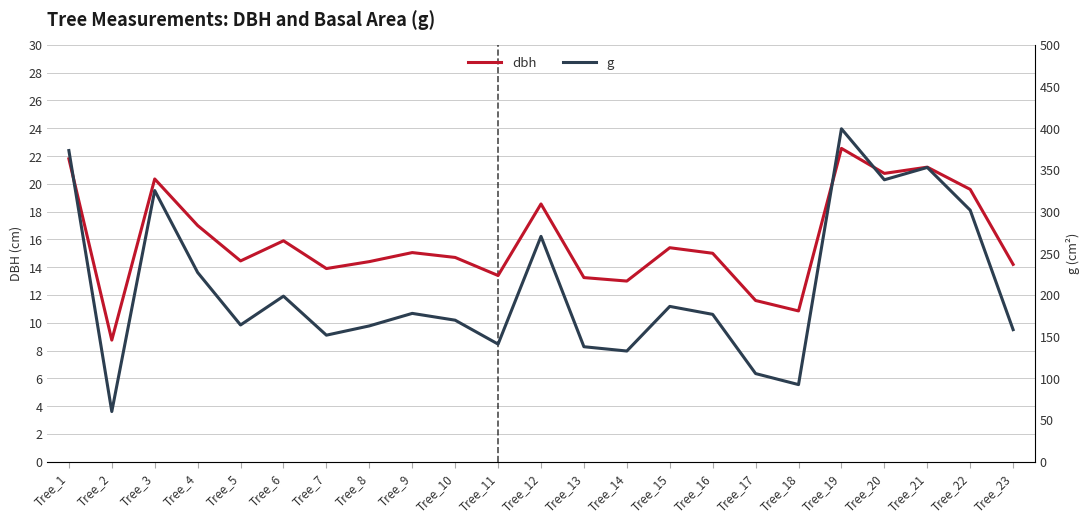

What value does the g series have at Tree_12?

270.3